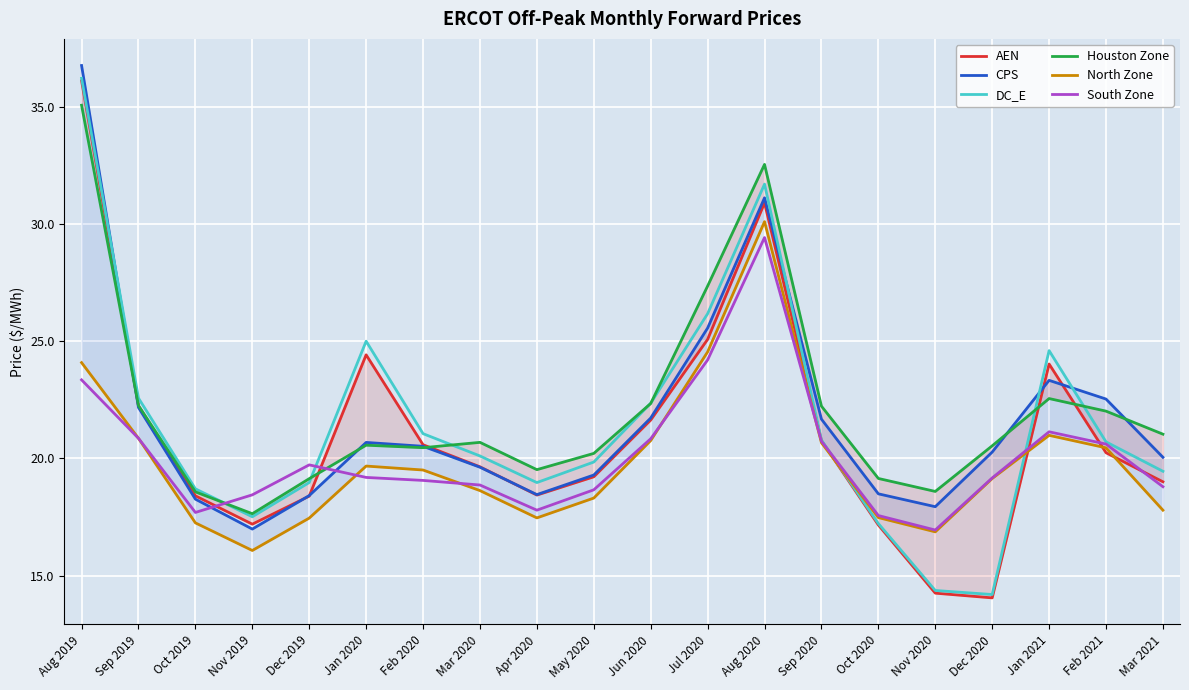

What are all the series names shown in the legend?

AEN, CPS, DC_E, Houston Zone, North Zone, South Zone